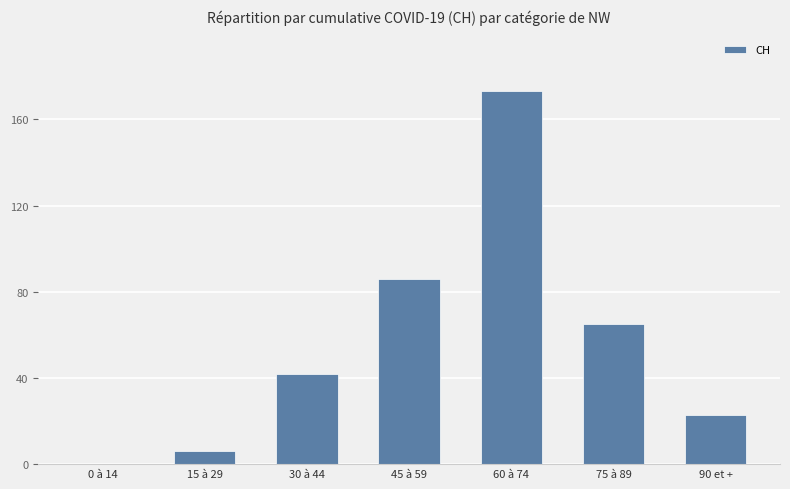

What is the approximate value at 45 à 59, to the nearest 10?

90